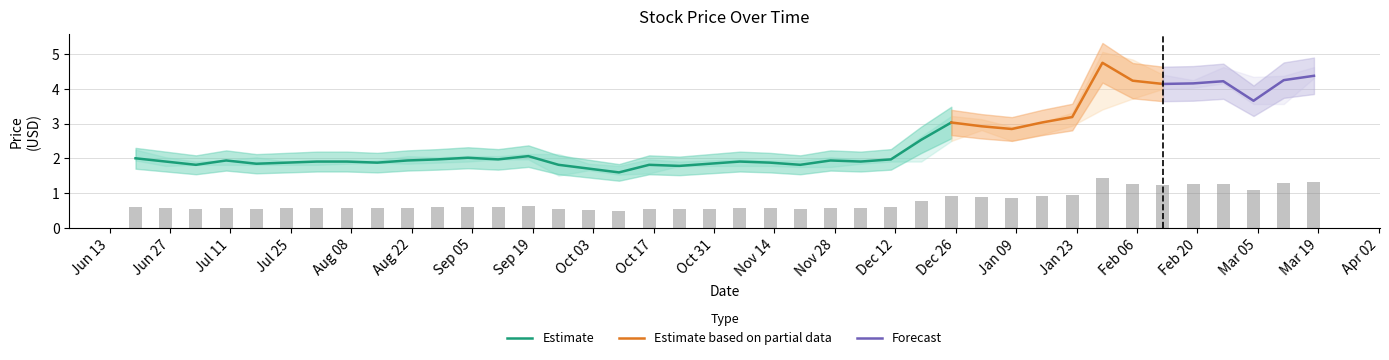

What is the maximum value for Estimate?

3.0